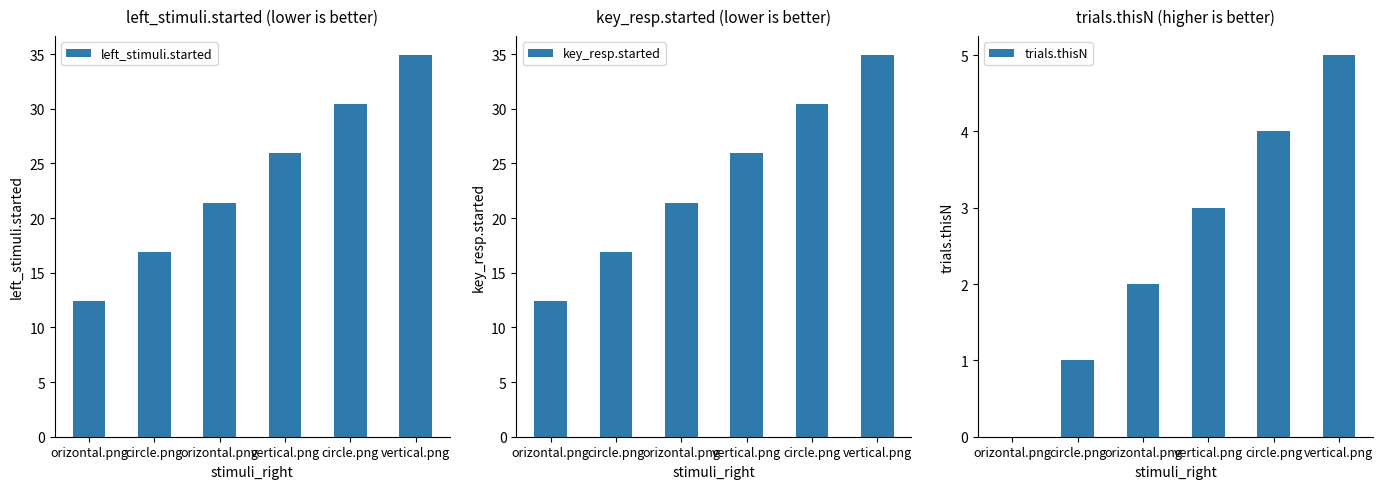

List the series in order of their peak value, lowest first.

trials.thisN, left_stimuli.started, key_resp.started